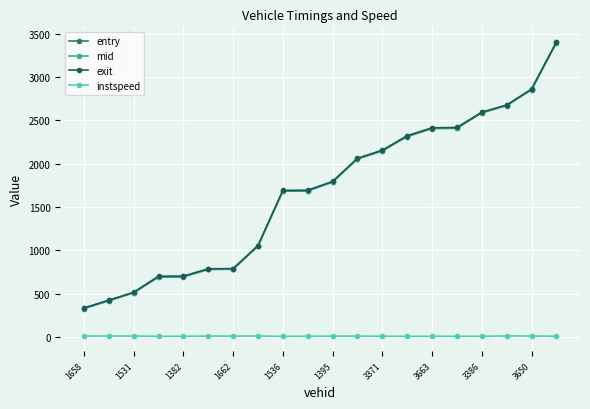

Which series has the widest spread of values?

exit